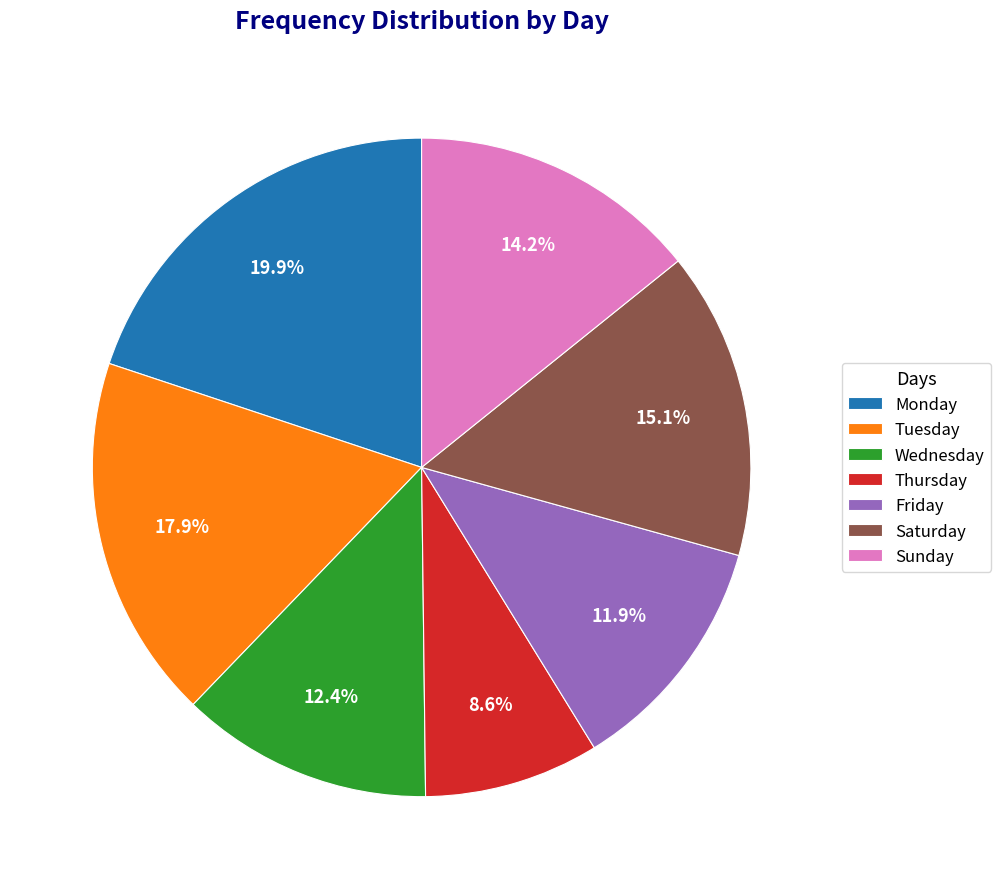

Does Saturday account for over 50% of the chart?

No